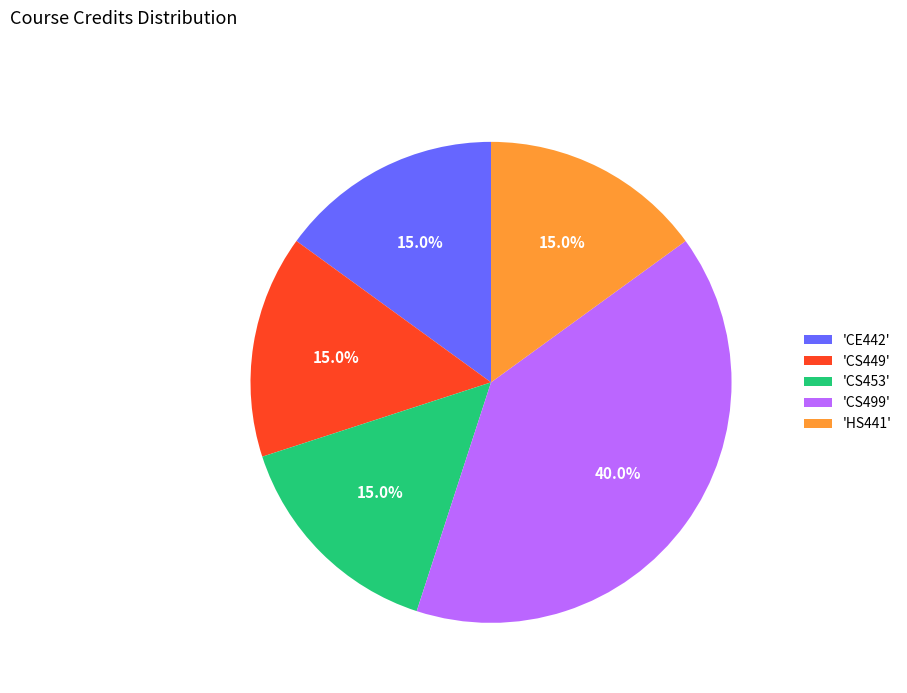

Does any single category account for the majority?

No